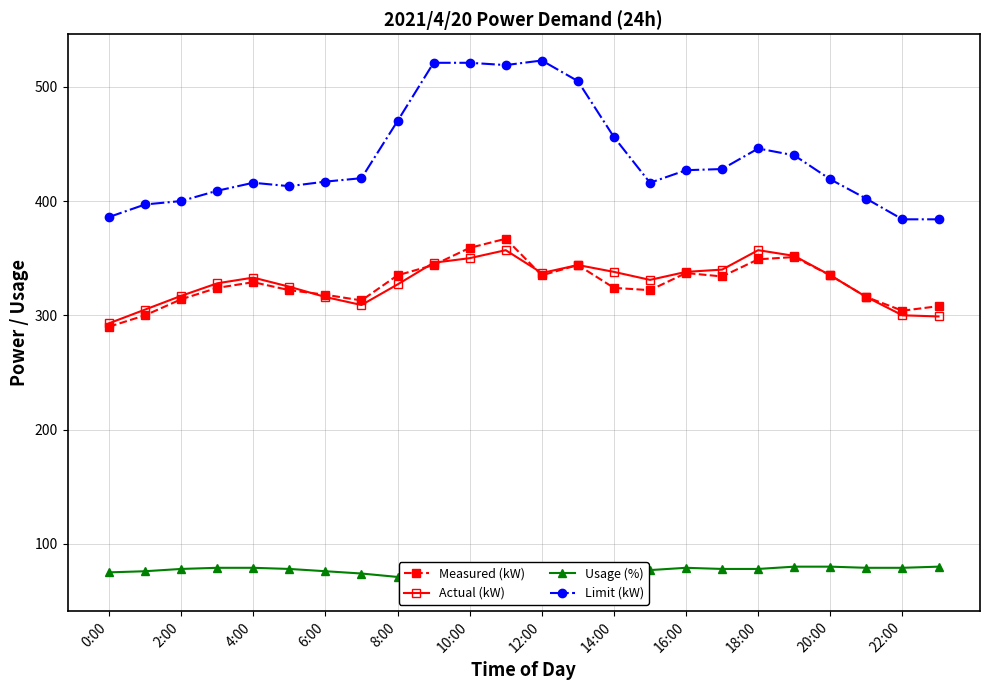

Does the chart have visible grid lines?

Yes